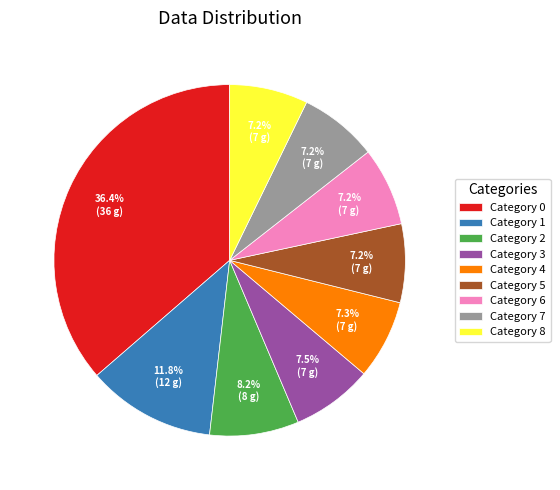

Is there any slice that represents more than half of the pie?

No